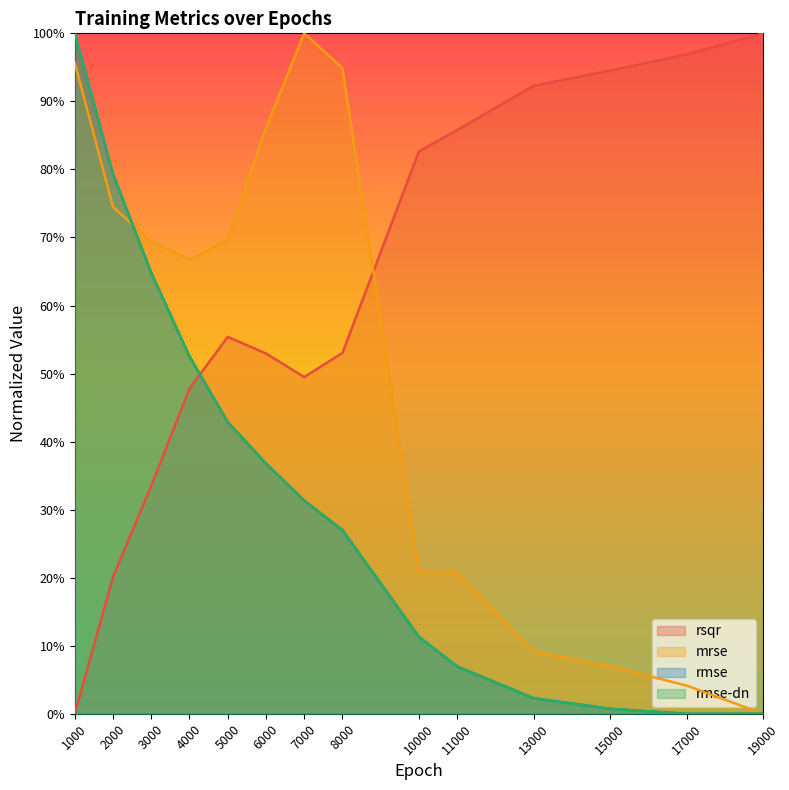

How many lines are shown in the chart?

4